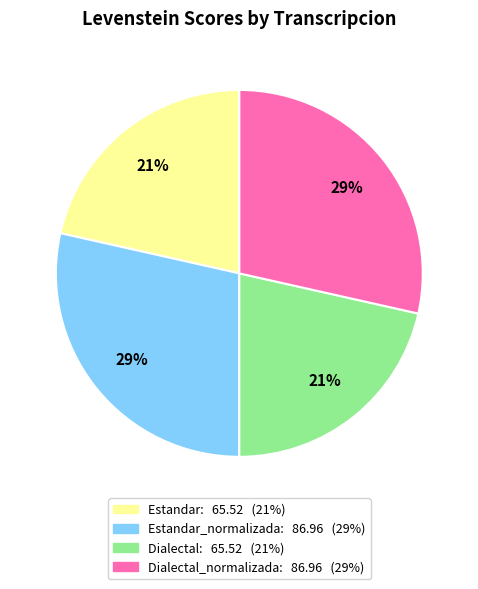

Is there a majority slice in this chart?

No